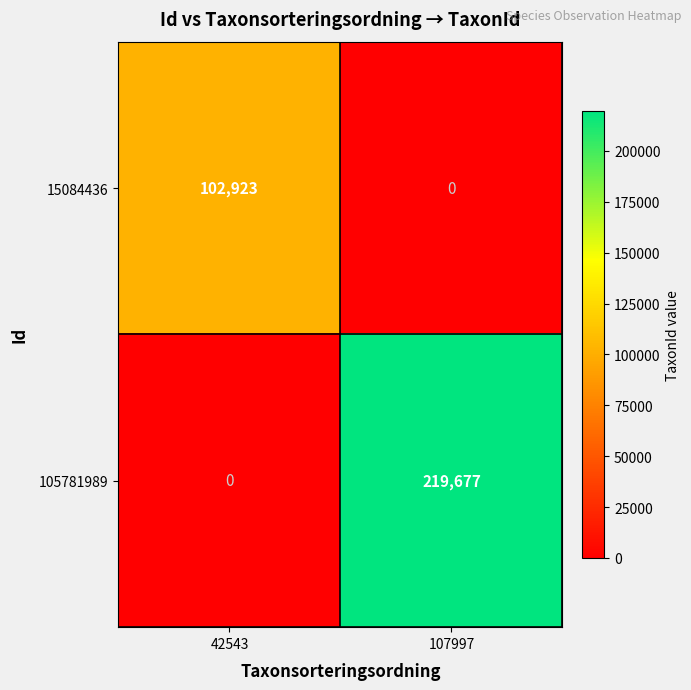

What is the total value across all series at 107997?

219677